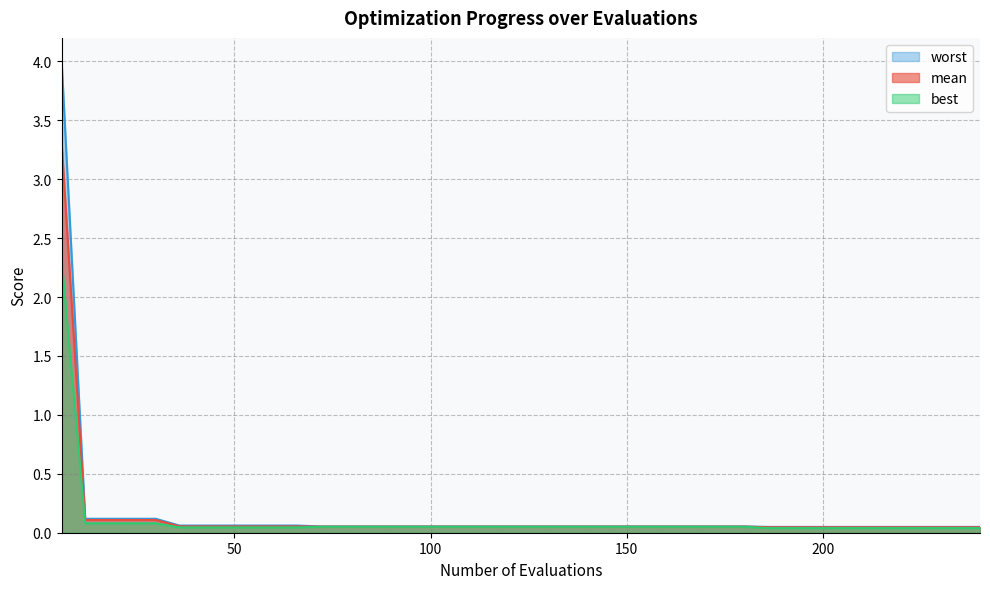

What is the sum of all mean values?

5.5